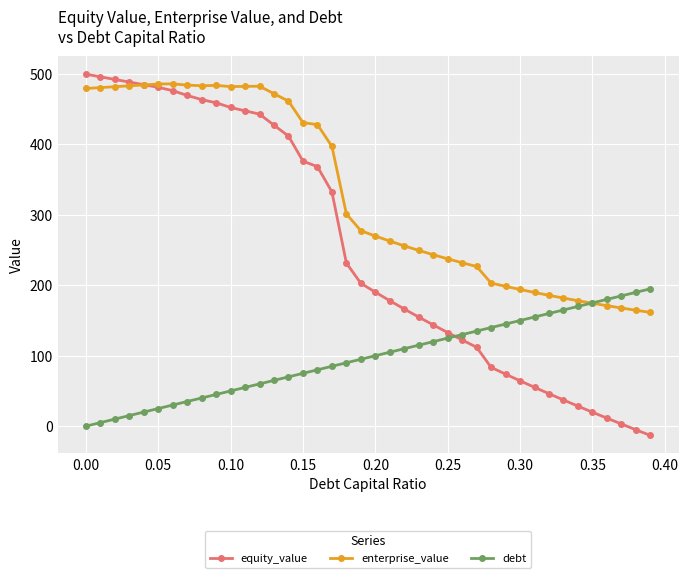

List the series in order of their overall mean, highest first.

enterprise_value, equity_value, debt